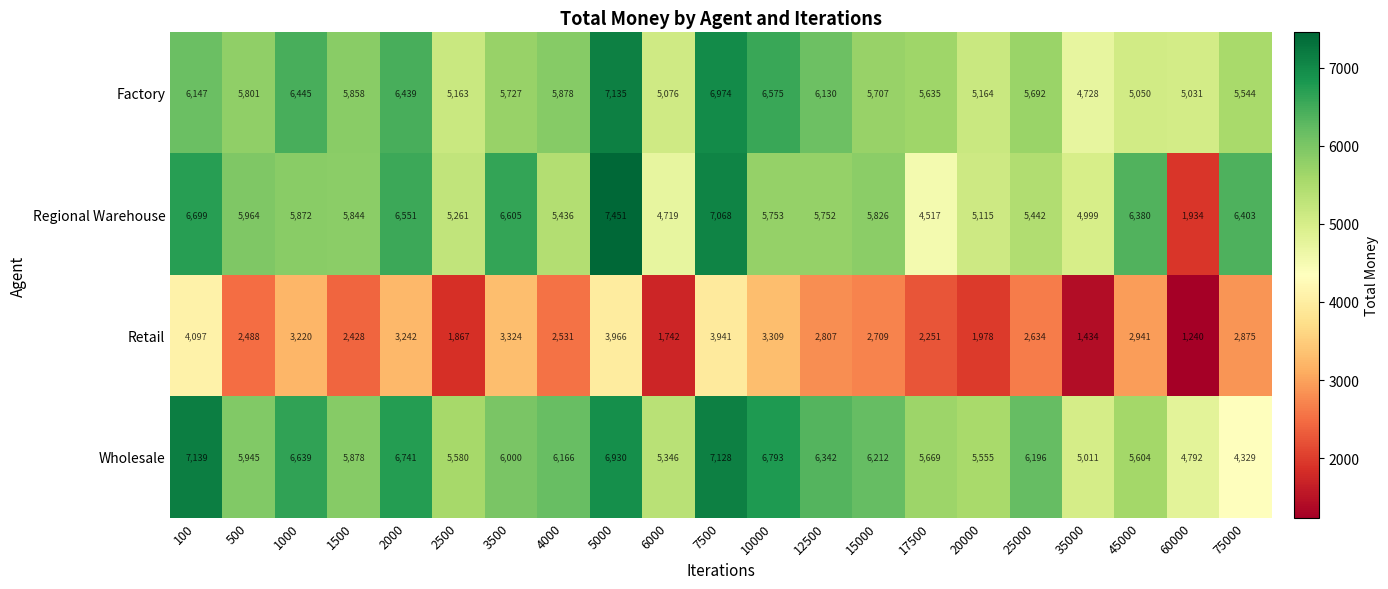

The value of Regional Warehouse at 35000 is 7354. True or false?

False